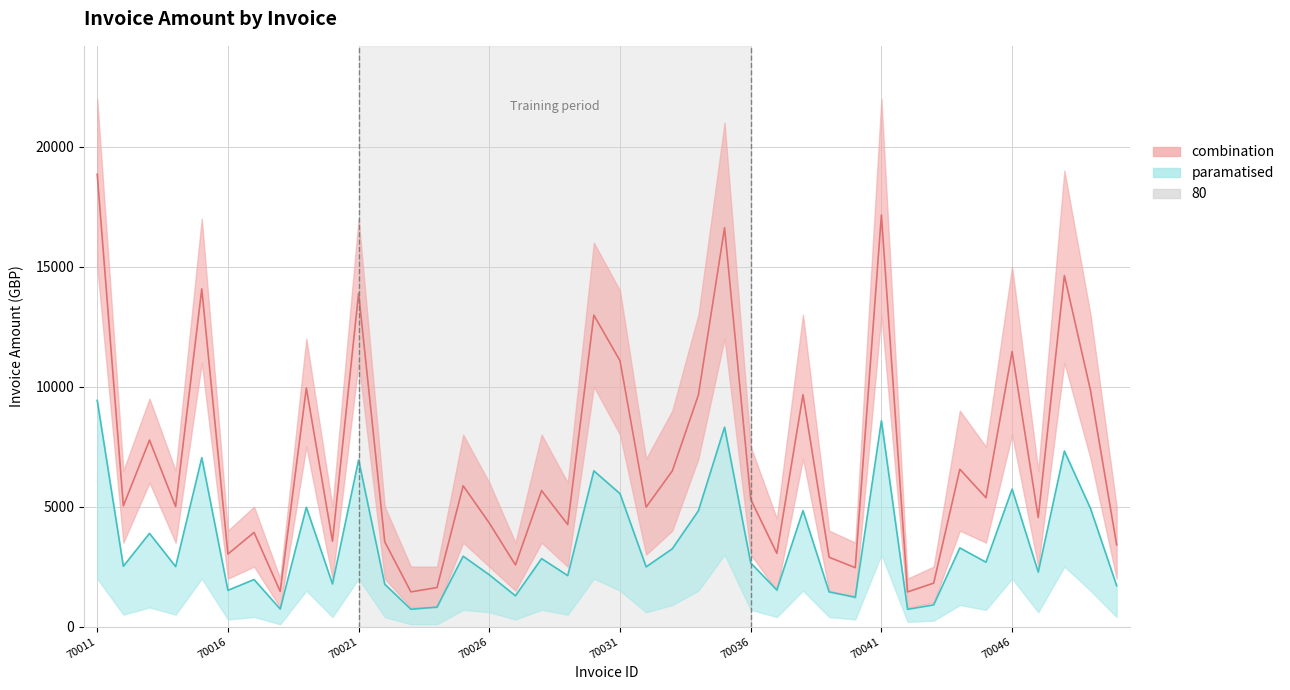

True or false: paramatised and combination intersect in this chart.

False